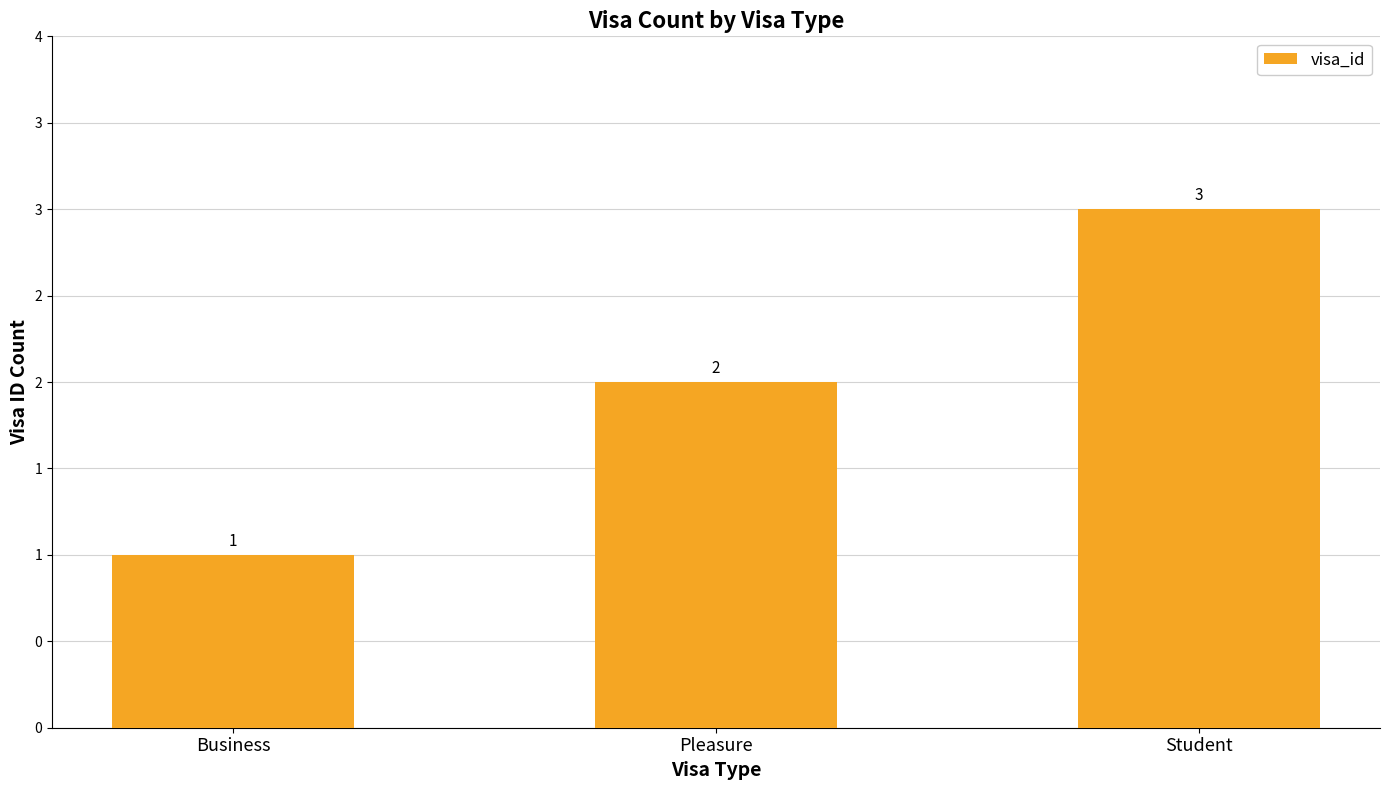

Where is the data nearest to the value 2?

Pleasure